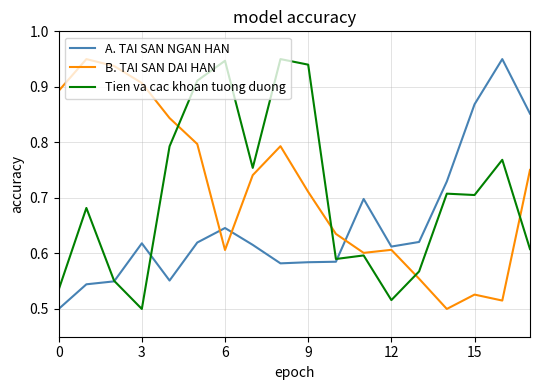

Which series ends up on top after the final intersection of A. TAI SAN NGAN HAN and B. TAI SAN DAI HAN?

A. TAI SAN NGAN HAN